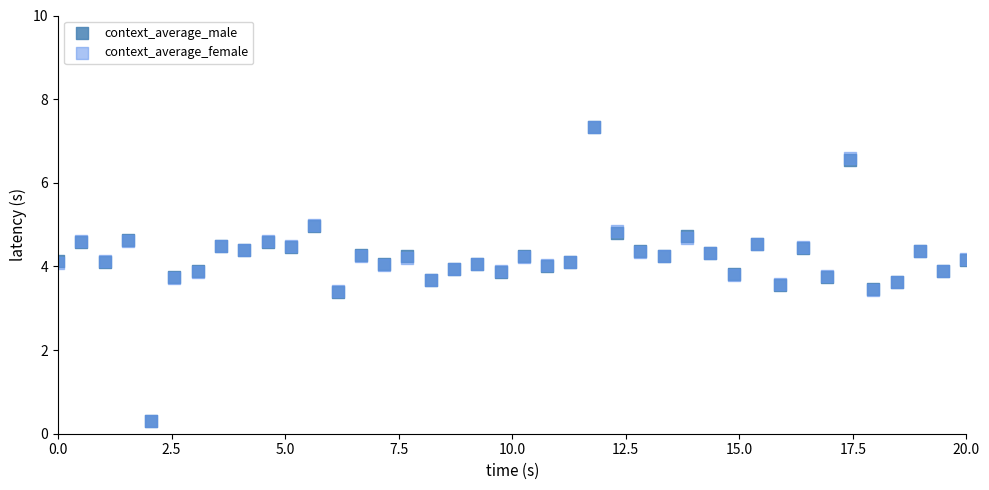

What are all the series names shown in the legend?

context_average_male, context_average_female